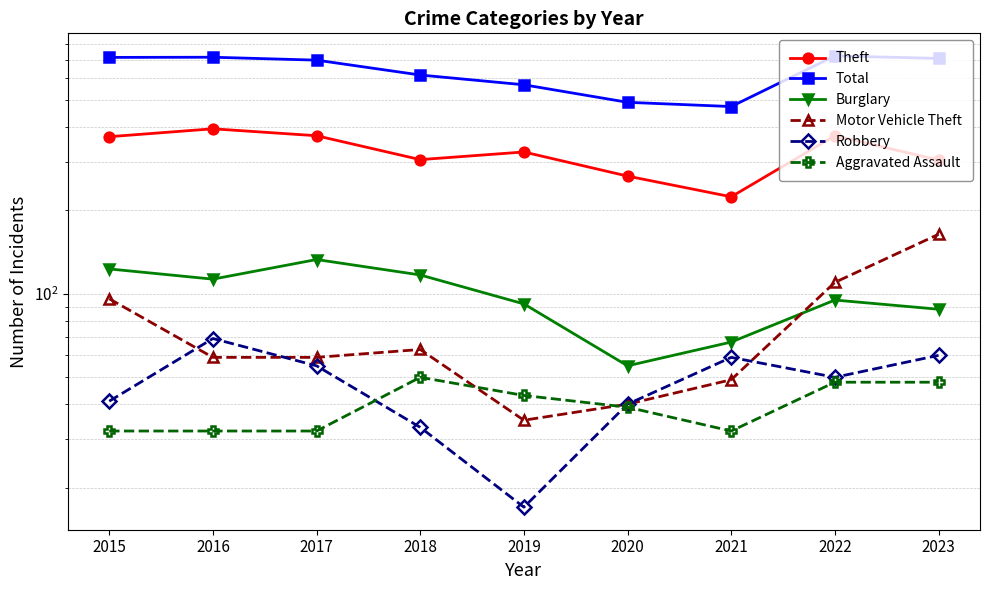

What is the total value across all series at 2021?

905